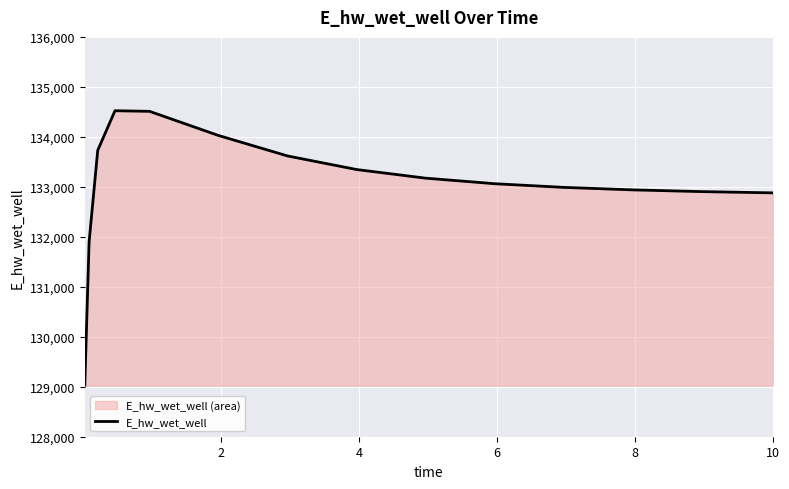

What is the minimum value shown in the chart?

129031.1